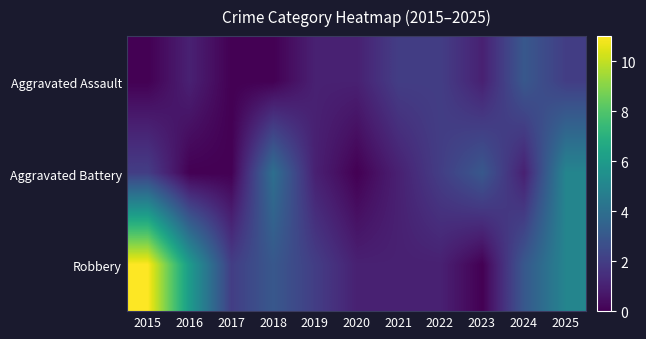

What is the spread (max minus min) of values at 2022?

1